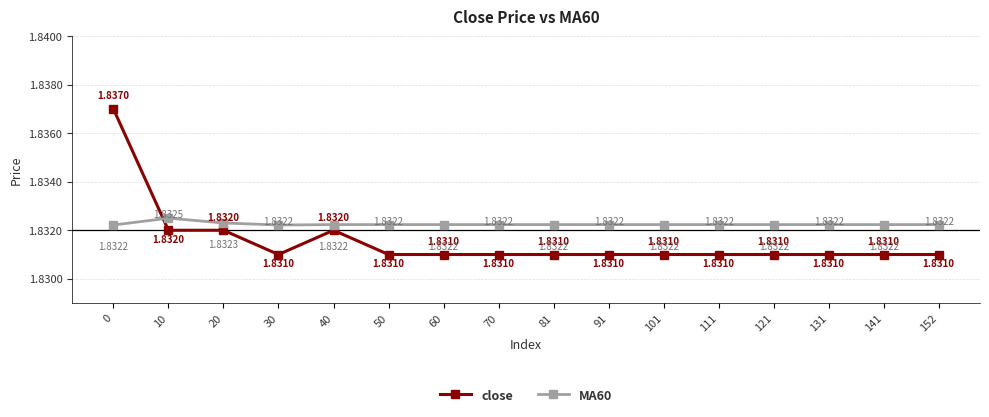

What are all the series names shown in the legend?

close, MA60